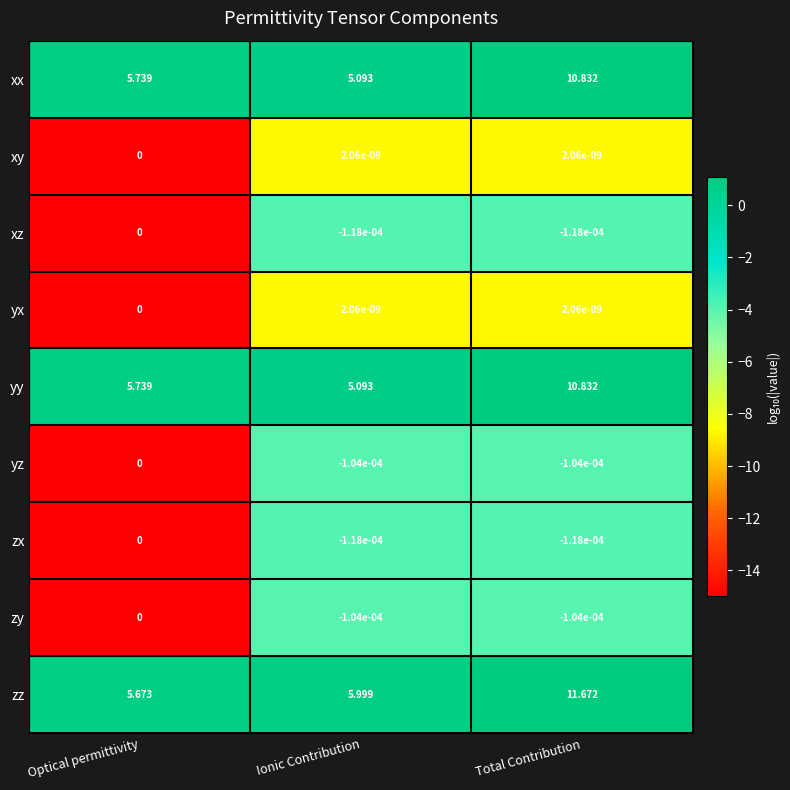

How many categories are shown in the chart?

3